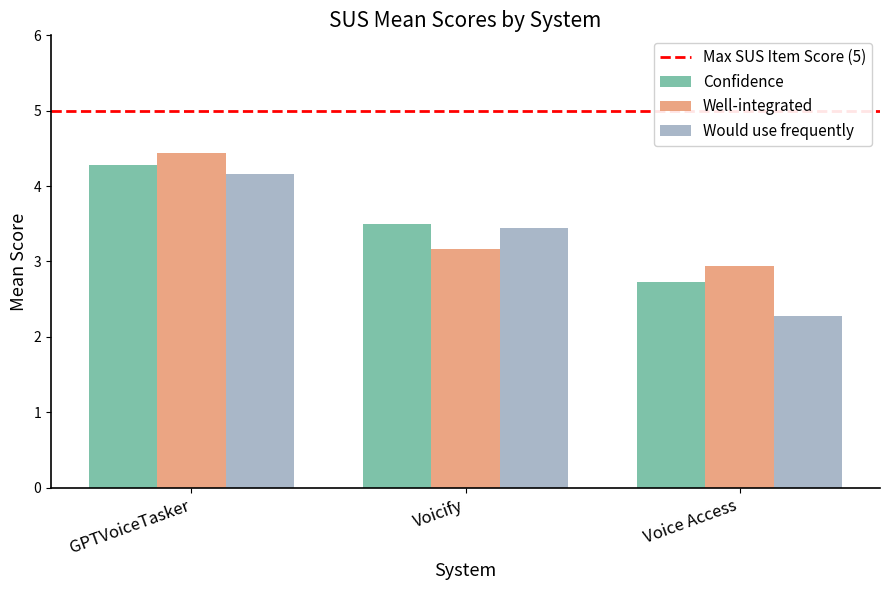

How many groups of bars are there?

3